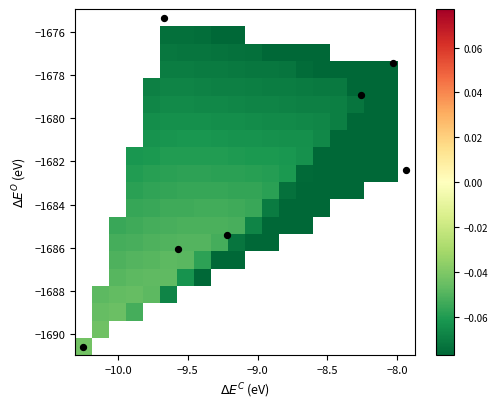

Is it true that 4 equals -9.2 at 1?

True